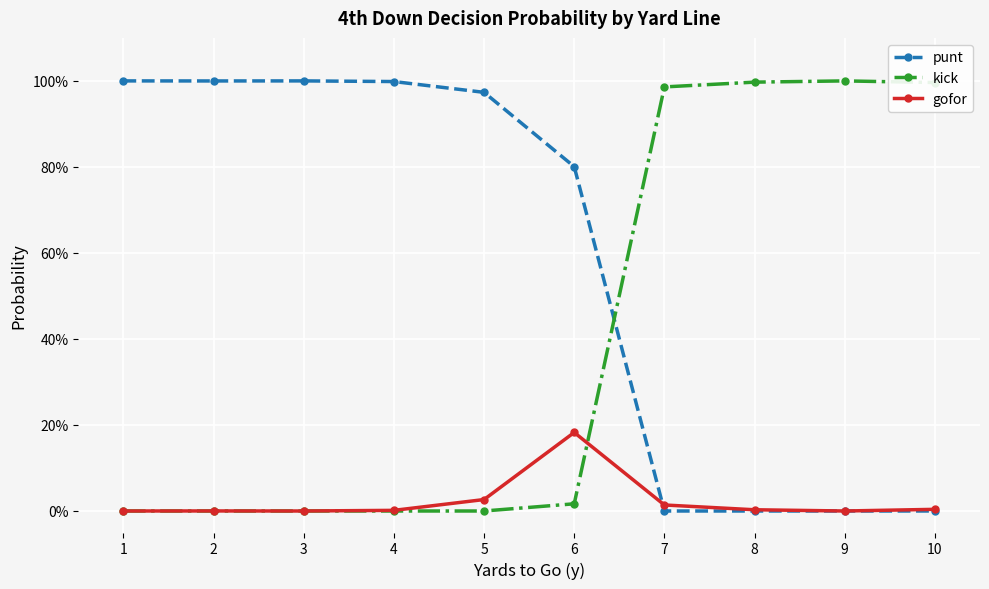

What are all the series names shown in the legend?

punt, kick, gofor